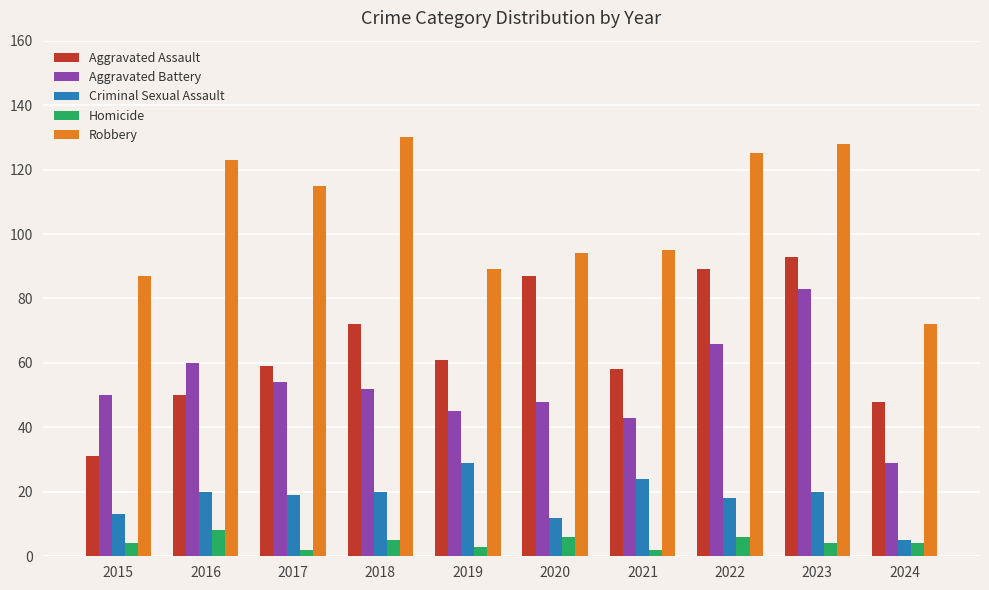

True or false: Homicide has a value of 8 at 2016.

True